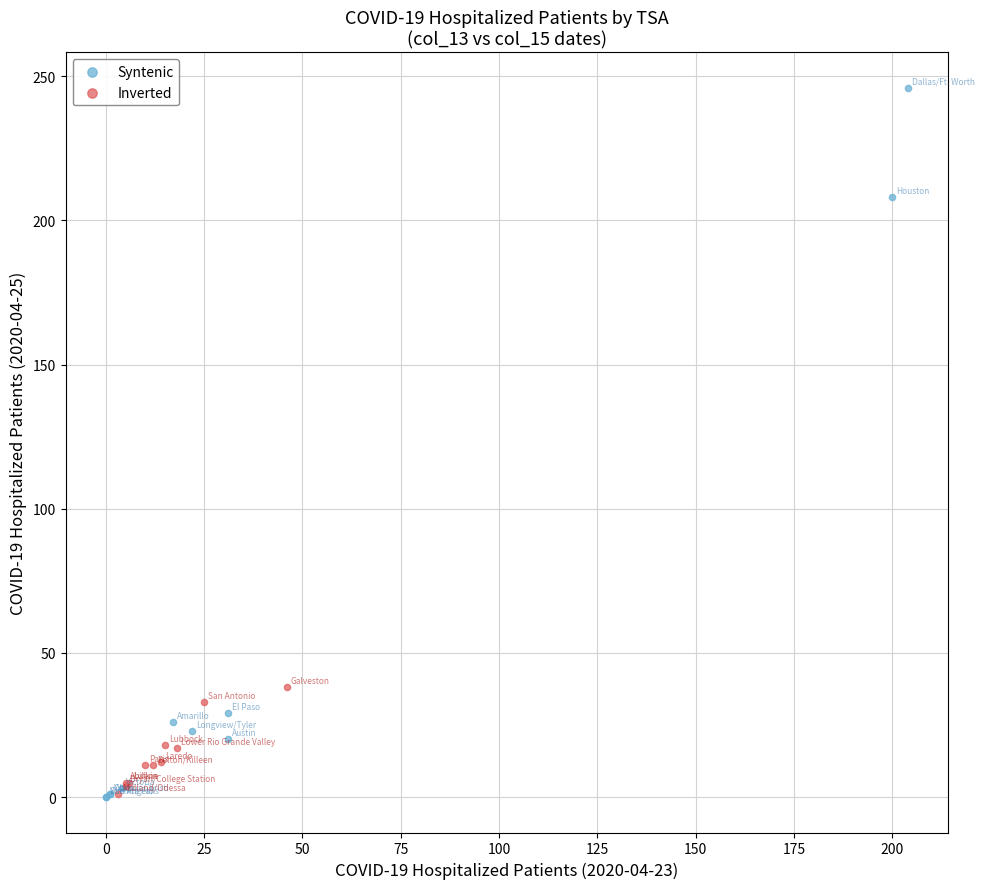

Which series reaches the maximum Y coordinate?

Syntenic